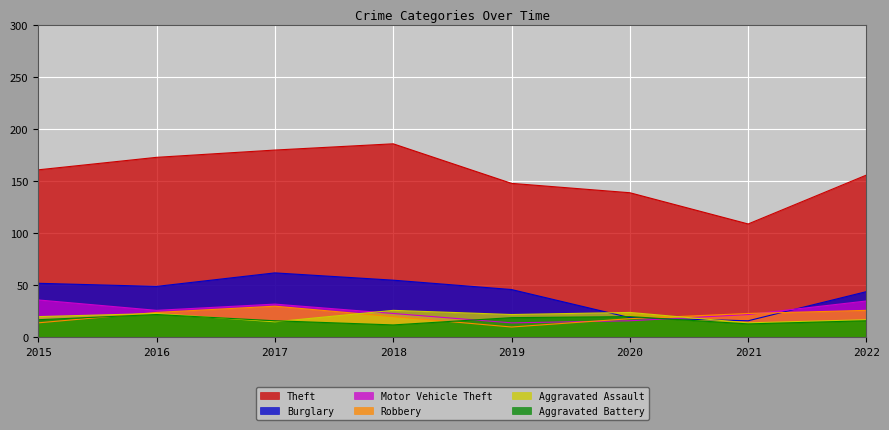

Which series has the widest spread of values?

Theft